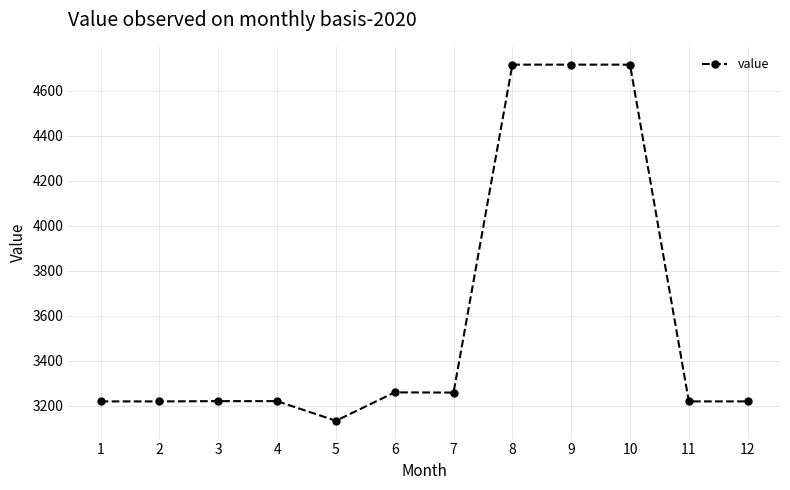

What is the minimum value shown in the chart?

3133.5